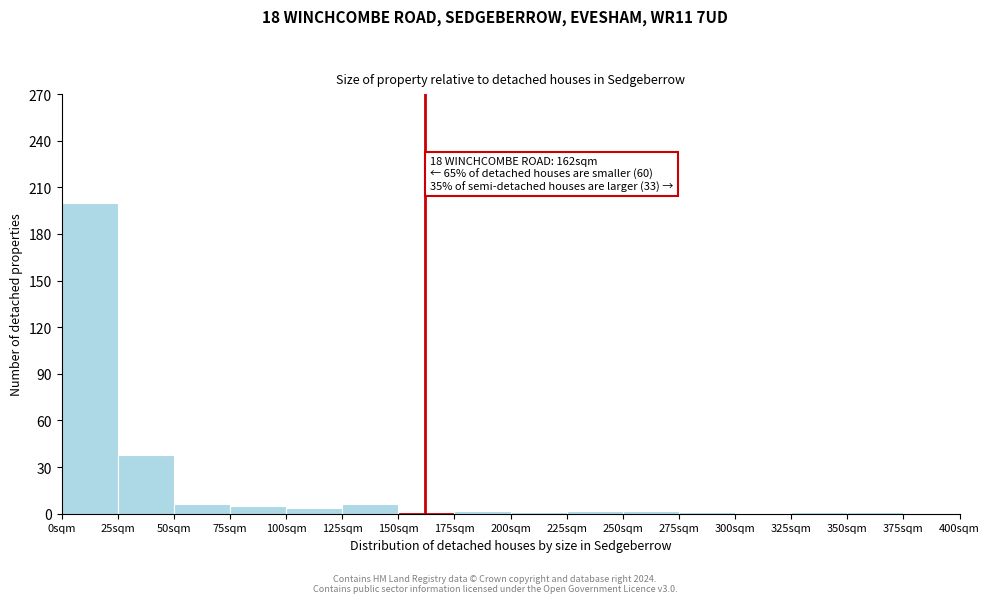

Which range on the x-axis has the tallest bar?

0 to 25